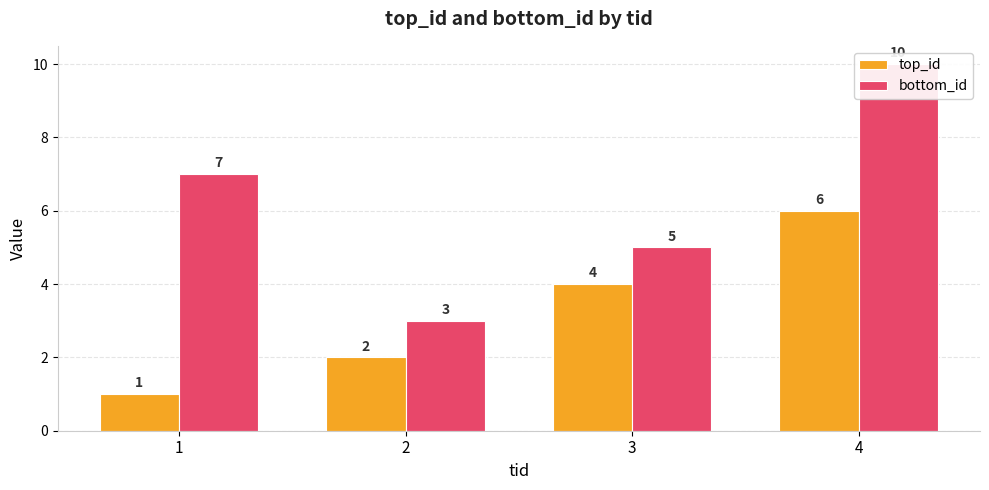

What is the average value of the top_id series?

3